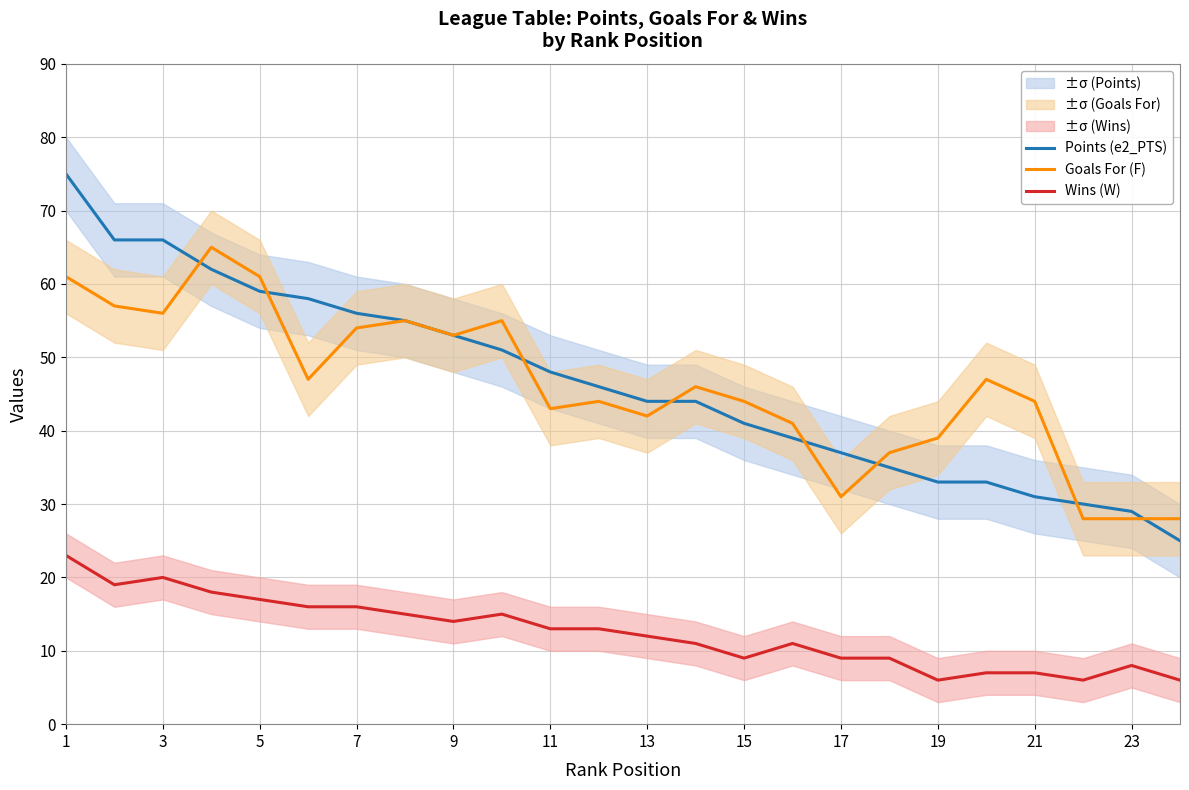

True or false: Wins (W) has a value of 4 at 15.

False